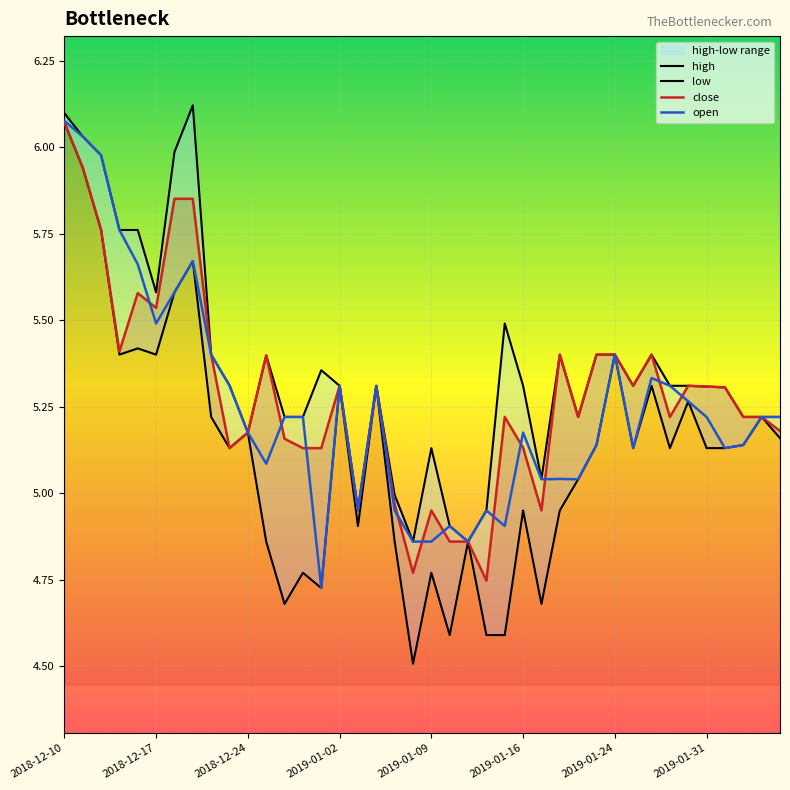

Is this an area chart (filled region under the line)?

No